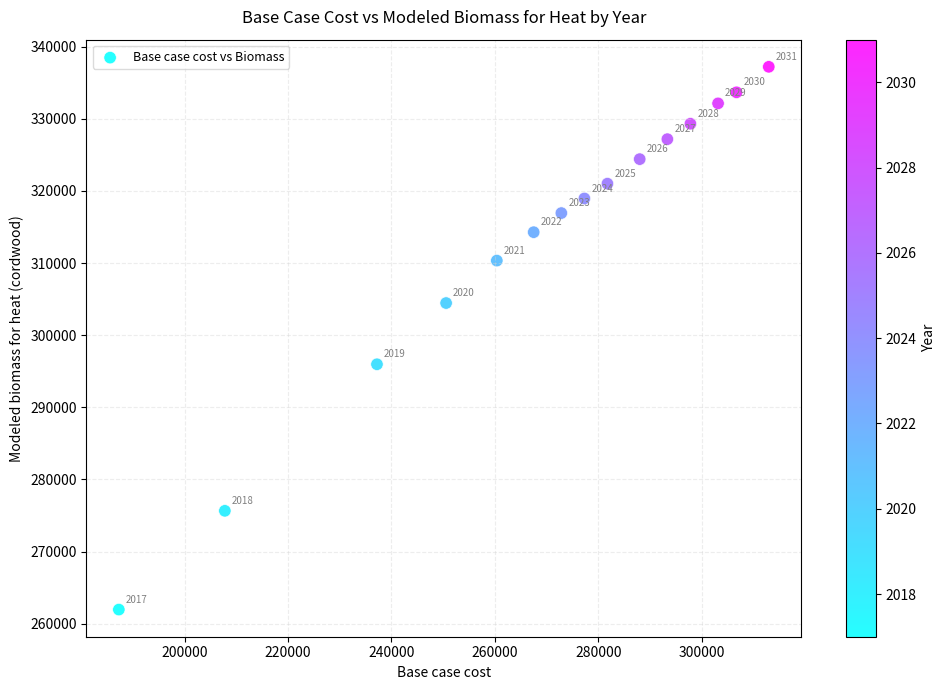

What is the range of X values (max minus min)?

125666.2